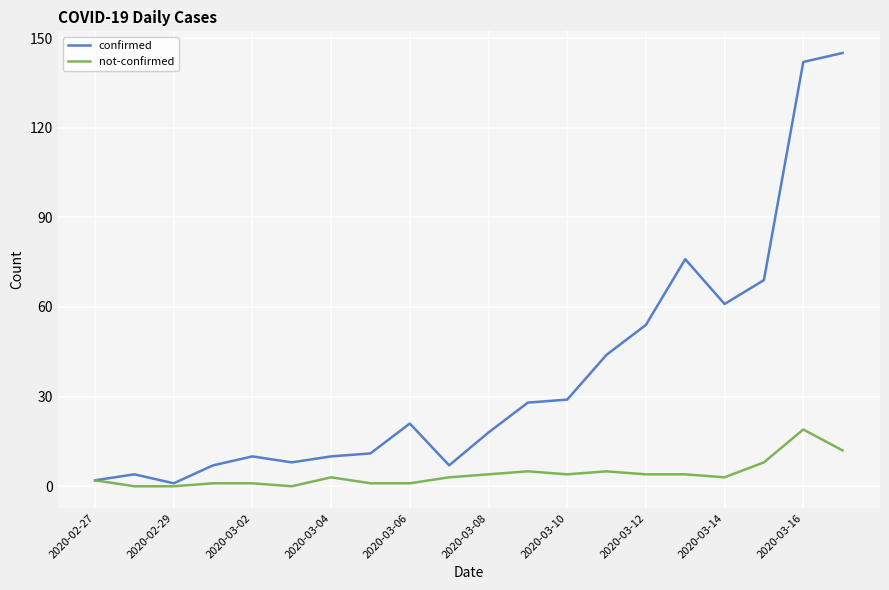

List the series in order of their peak value, highest first.

confirmed, not-confirmed